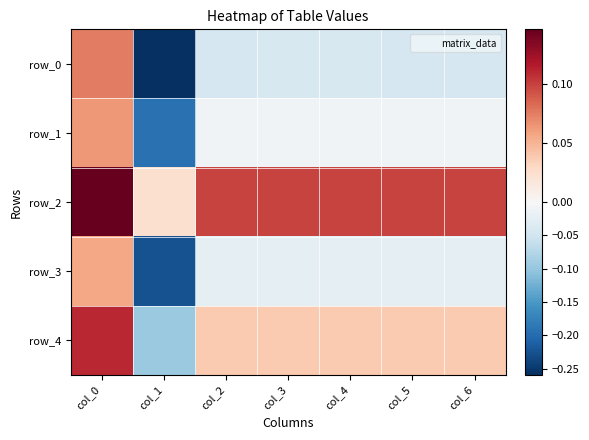

List the labels in order of row_1 value, smallest first.

col_1, col_2, col_5, col_6, col_3, col_4, col_0